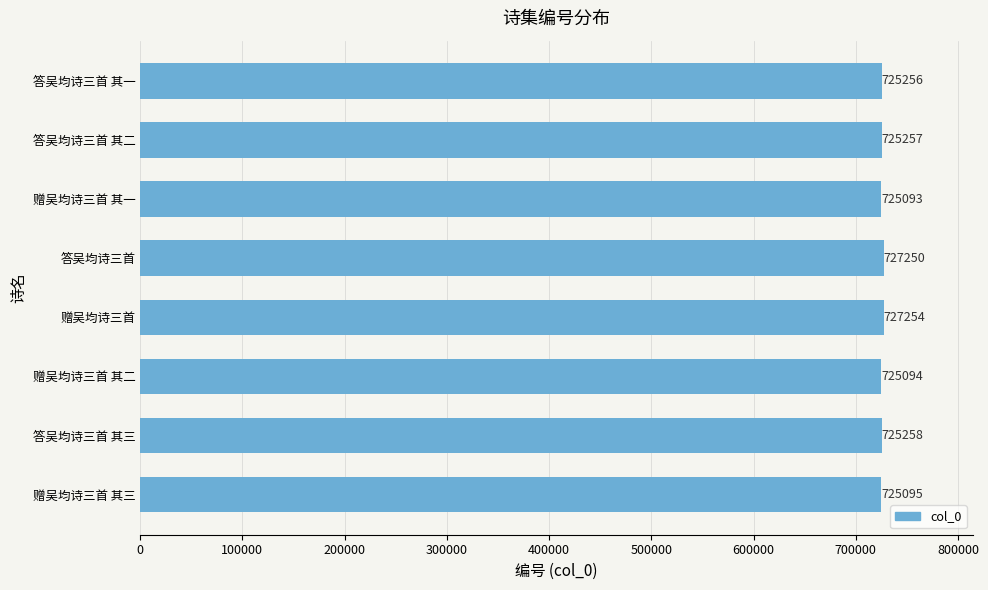

How many data points are less than 725257?

4